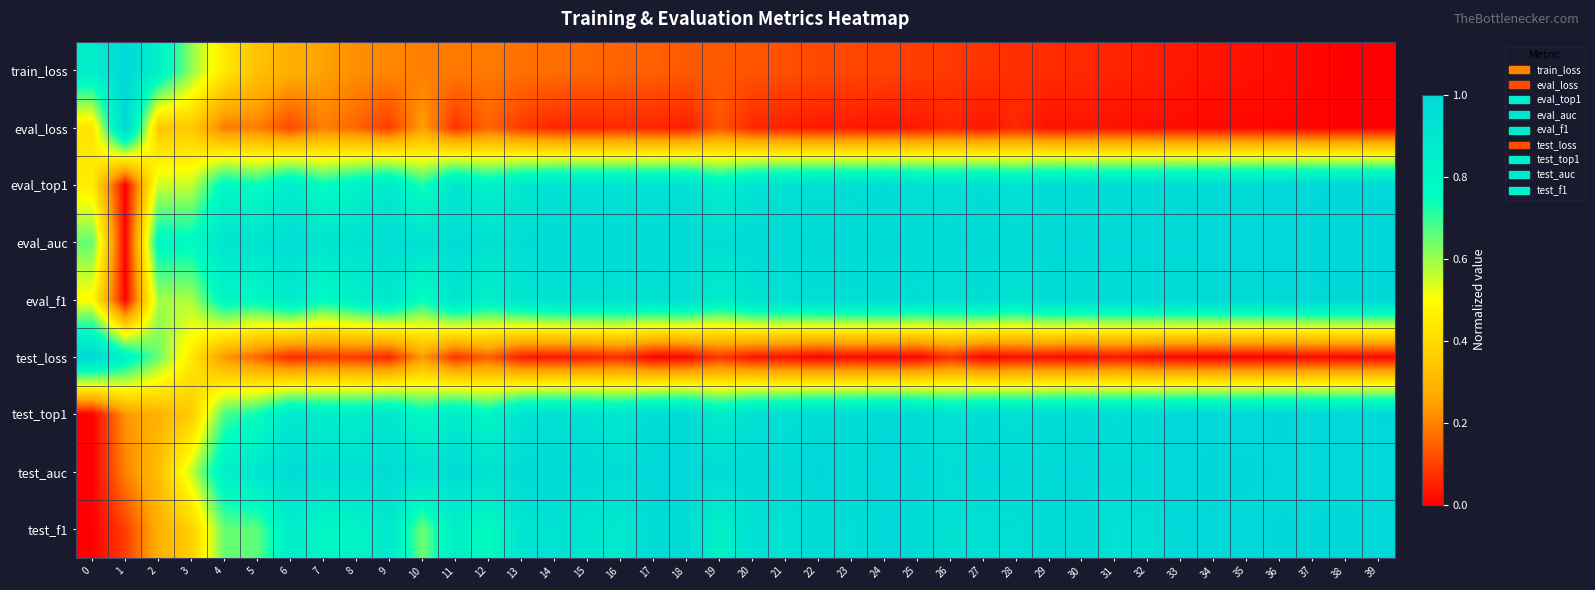

Between 30 and 31, which series saw the biggest shift?

row_8